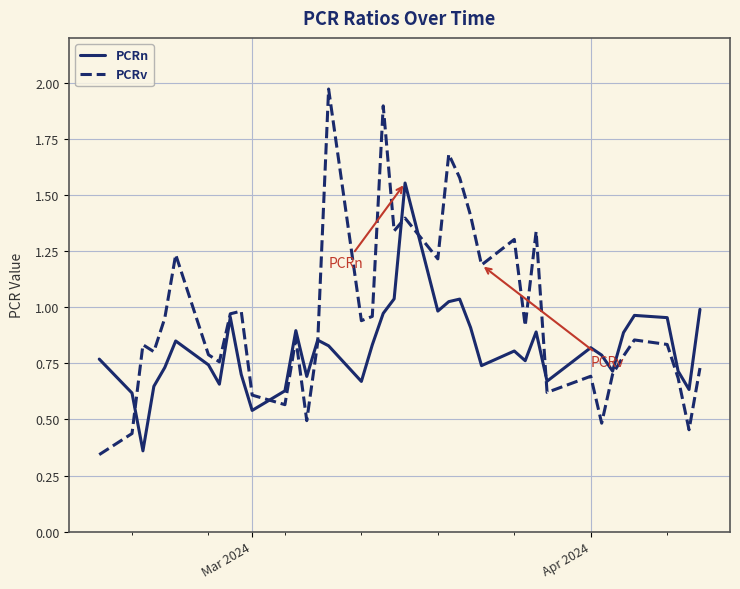

List the series in order of their peak value, highest first.

PCRv, PCRn